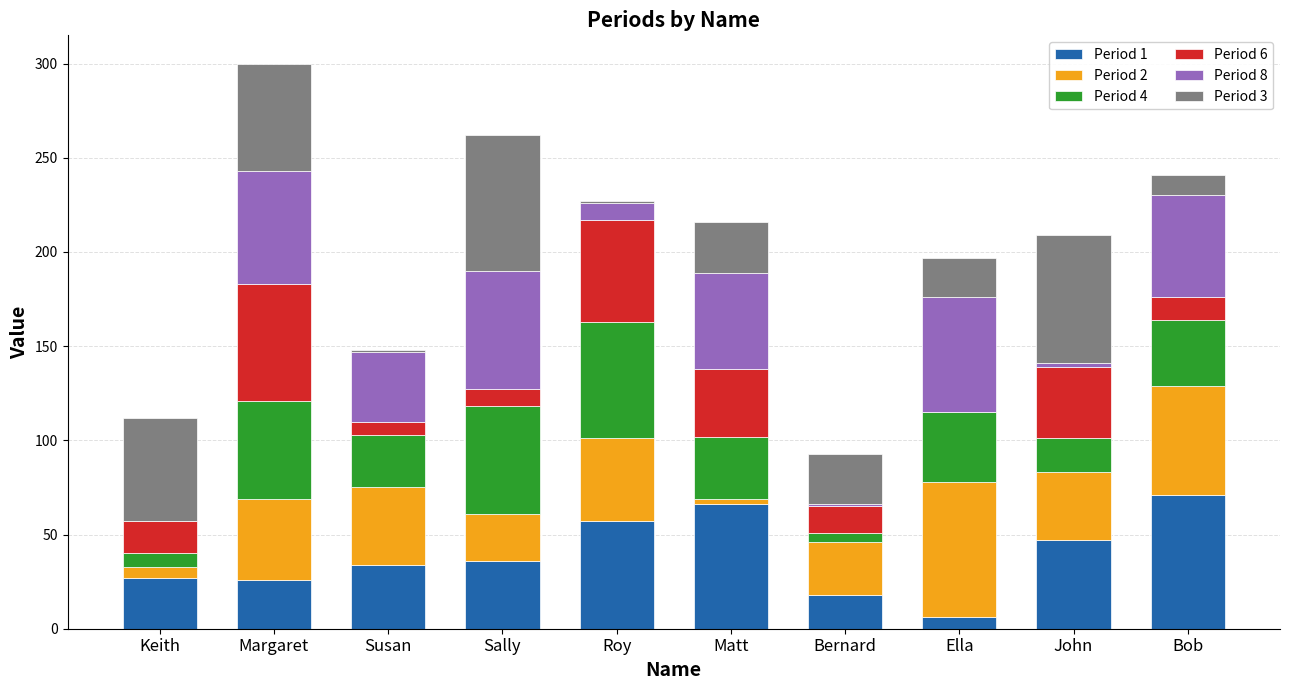

At which category is the sum across all series the highest?

Margaret